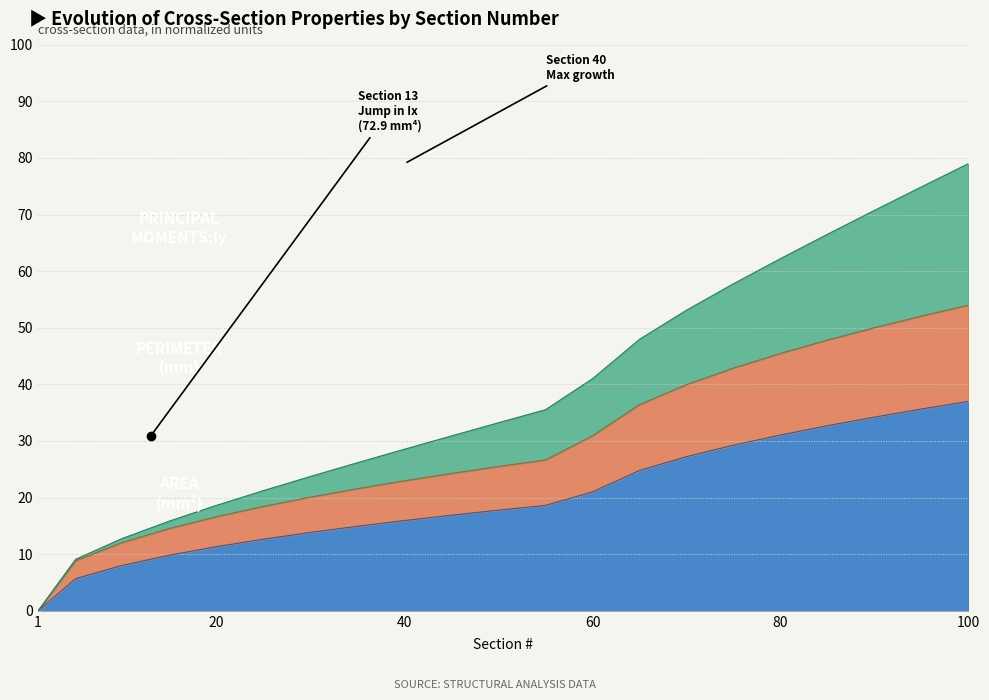

At which label does Principal Moments:Iy (mm^4) reach its minimum?

1